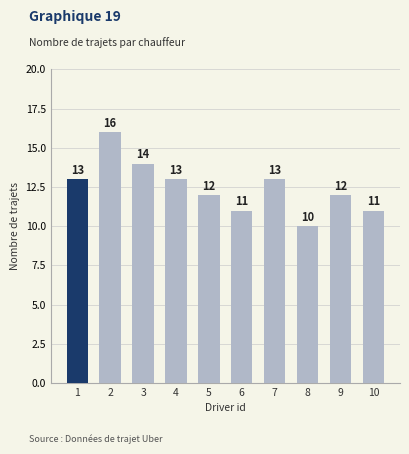

What value does the data have at 2?

16